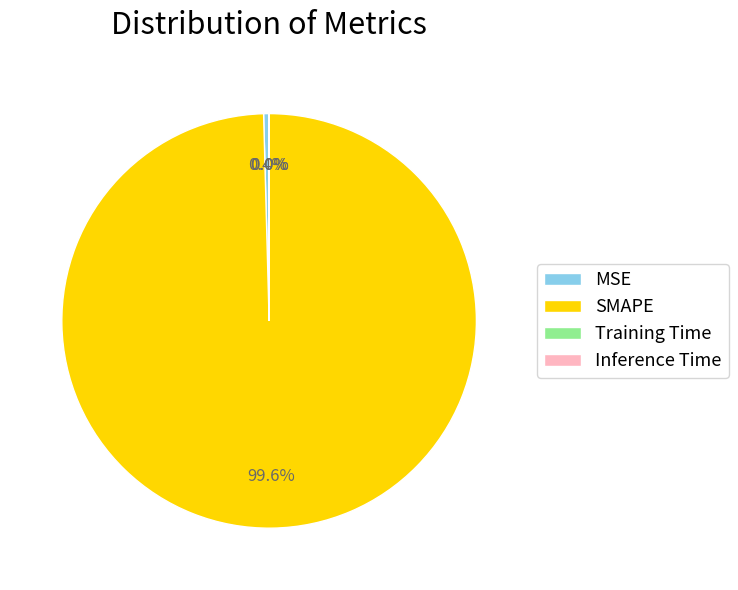

What is the largest slice in the pie chart?

SMAPE